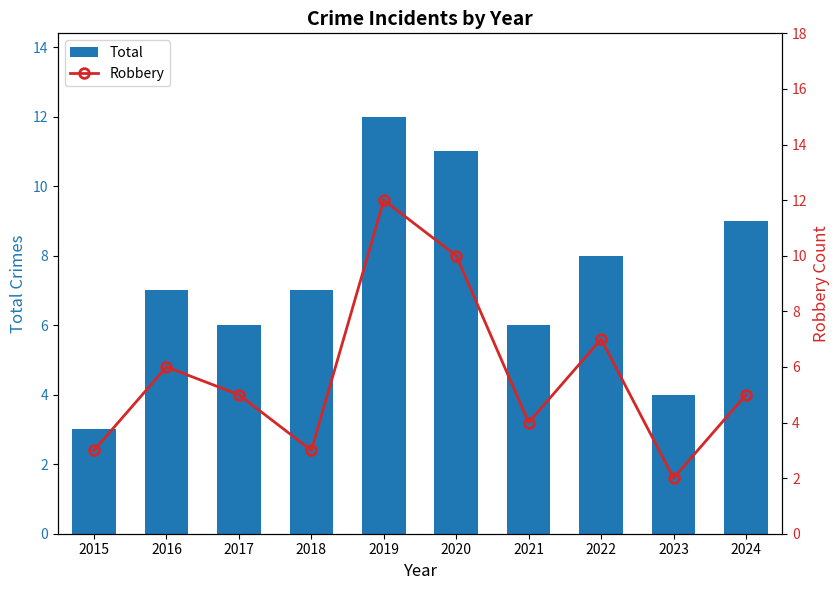

Reading left to right, what are all the values shown in this chart?

Total: 2015=3	2016=7	2017=6	2018=7	2019=12	2020=11	2021=6	2022=8	2023=4	2024=9
Robbery: 2015=3	2016=6	2017=5	2018=3	2019=12	2020=10	2021=4	2022=7	2023=2	2024=5